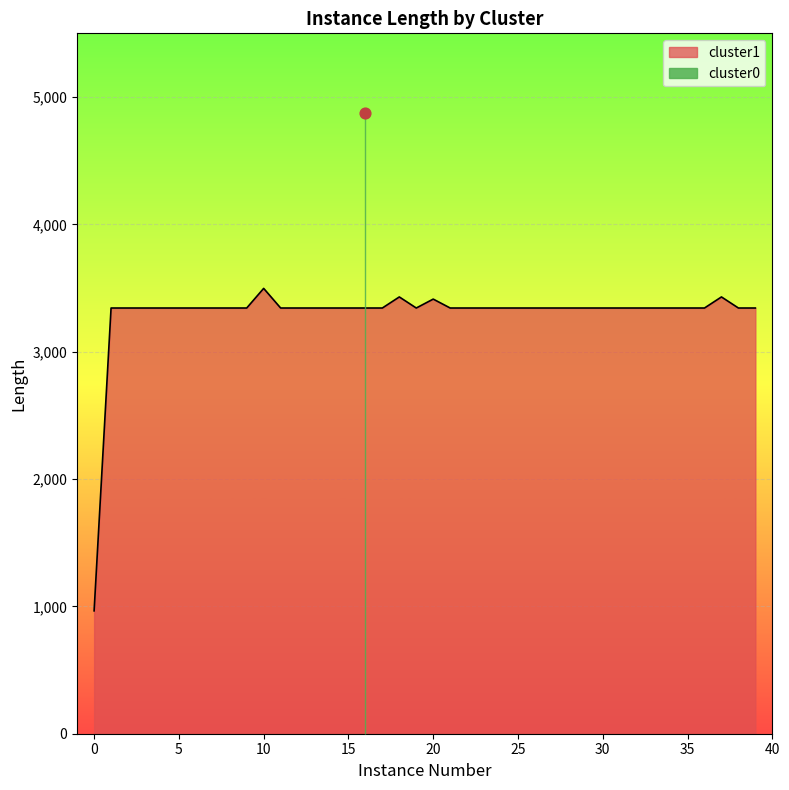

What is the total value across all series at 23?

6686